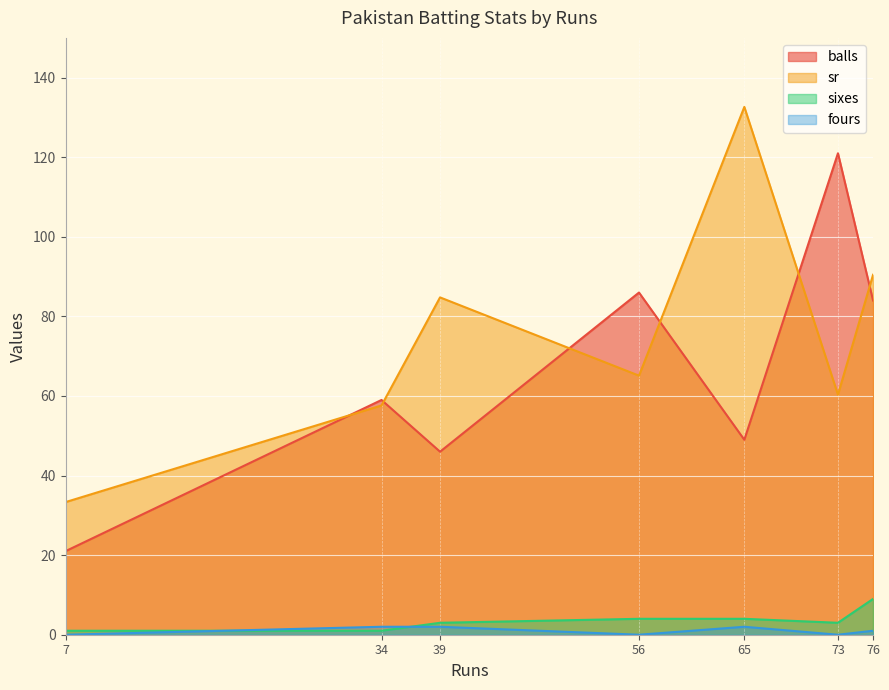

List the labels in order of sixes value, largest first.

76, 56, 65, 39, 73, 34, 7